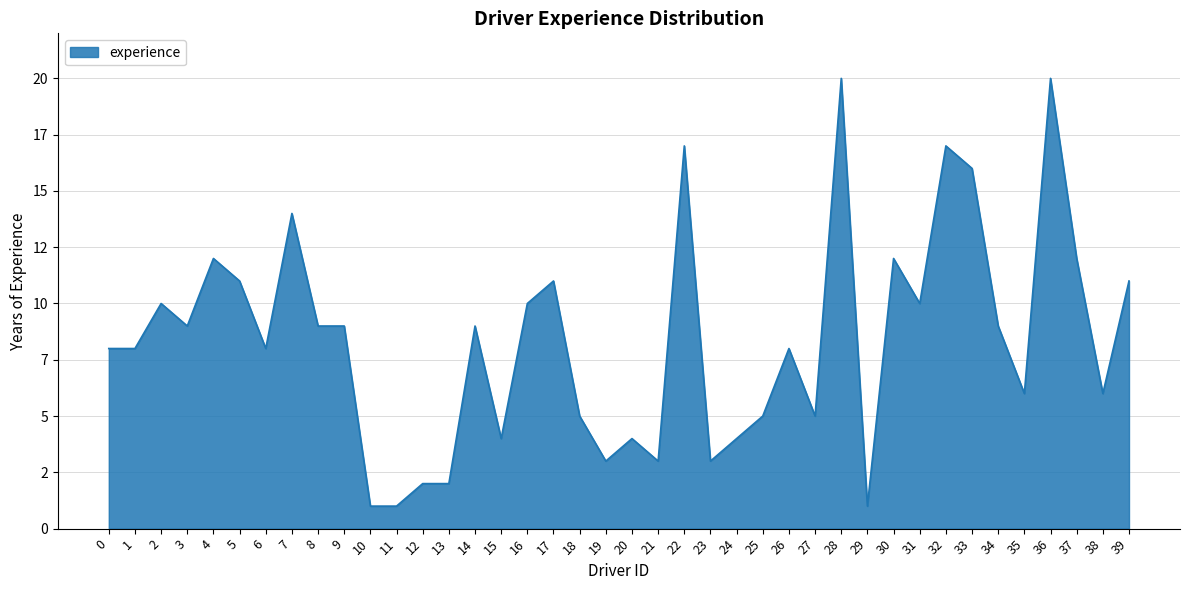

What is the change in value from 5 to 28?

+9